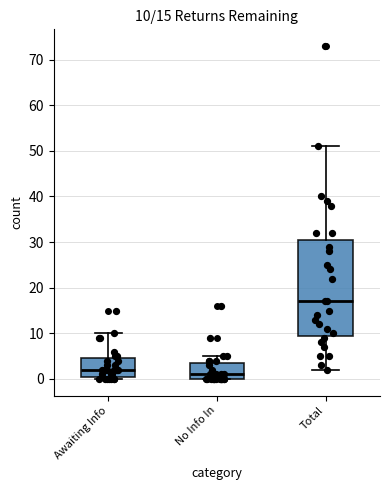

Which box is the tallest, from its lower edge to its upper edge?

Total